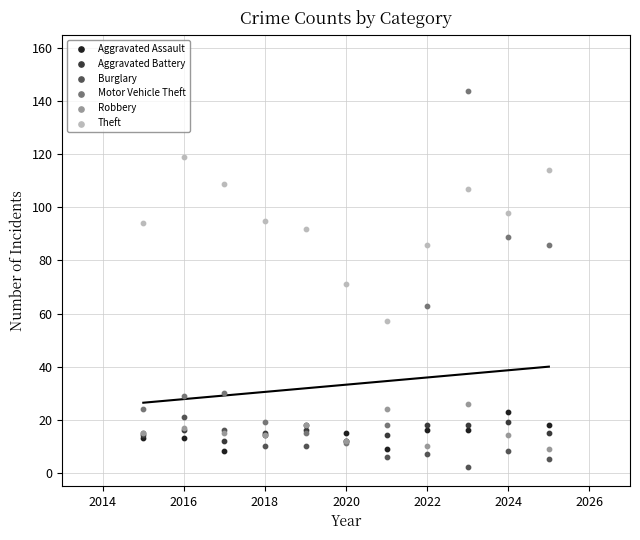

Across all series, what Y value is closest to 73?

71